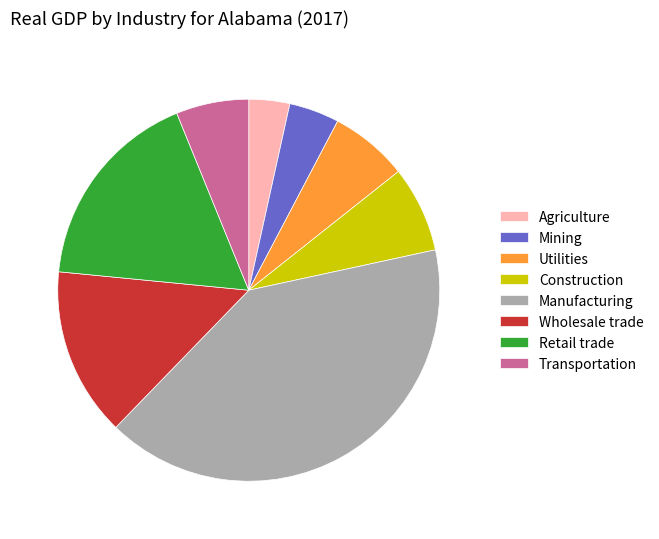

True or false: Transportation accounts for 6% of the total.

True